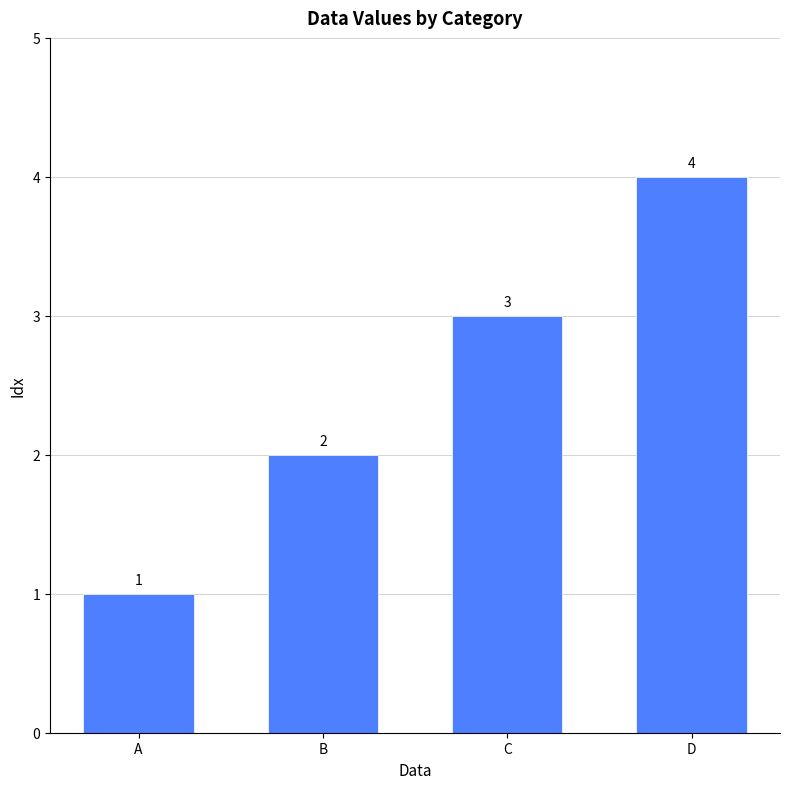

List the labels in order of value, largest first.

D, C, B, A